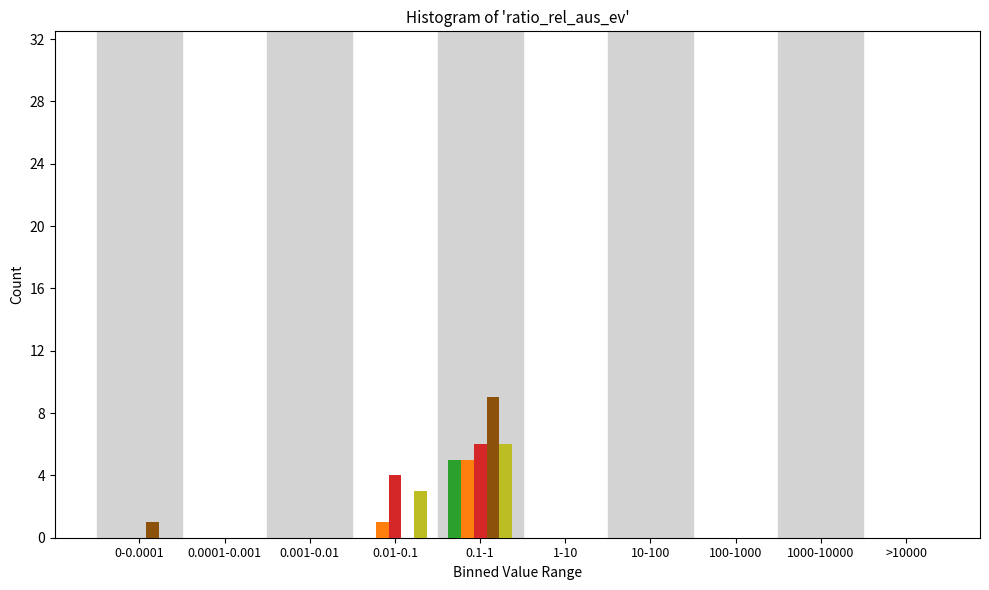

What is the maximum value shown in the chart?

9